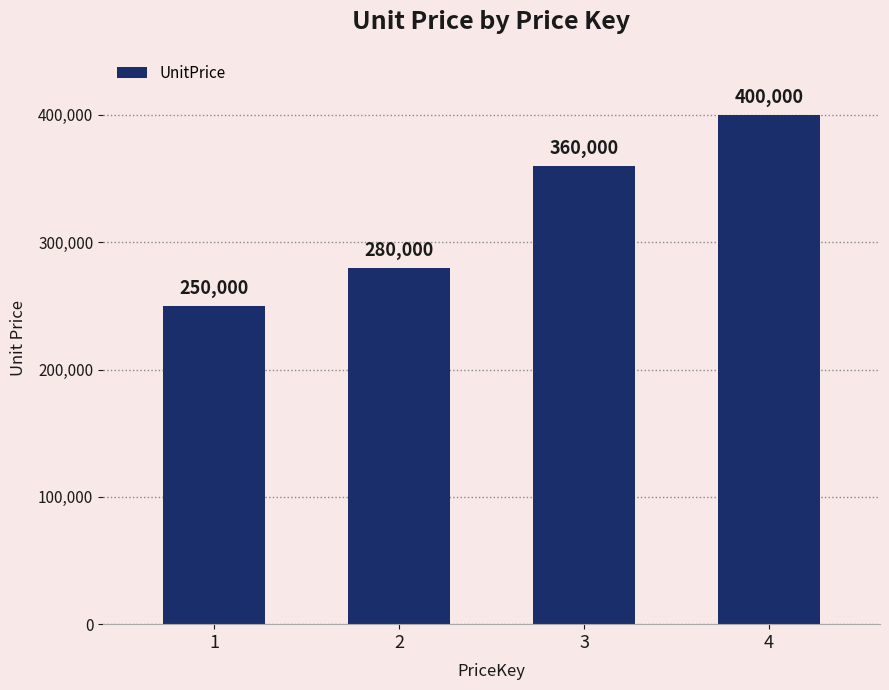

What is the smallest value displayed?

250000